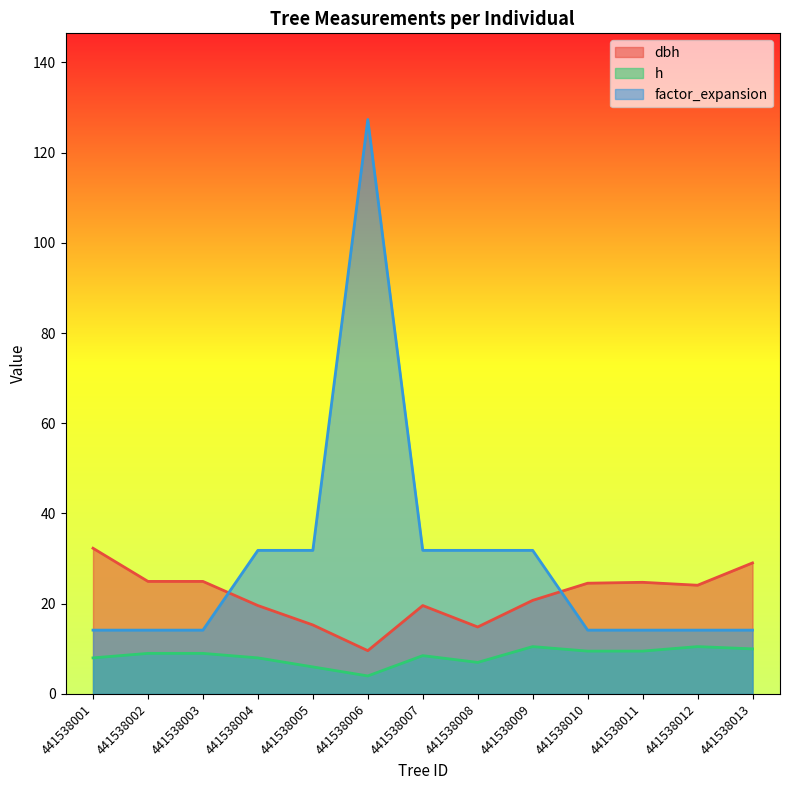

What is the lowest value of the dbh series?

9.6